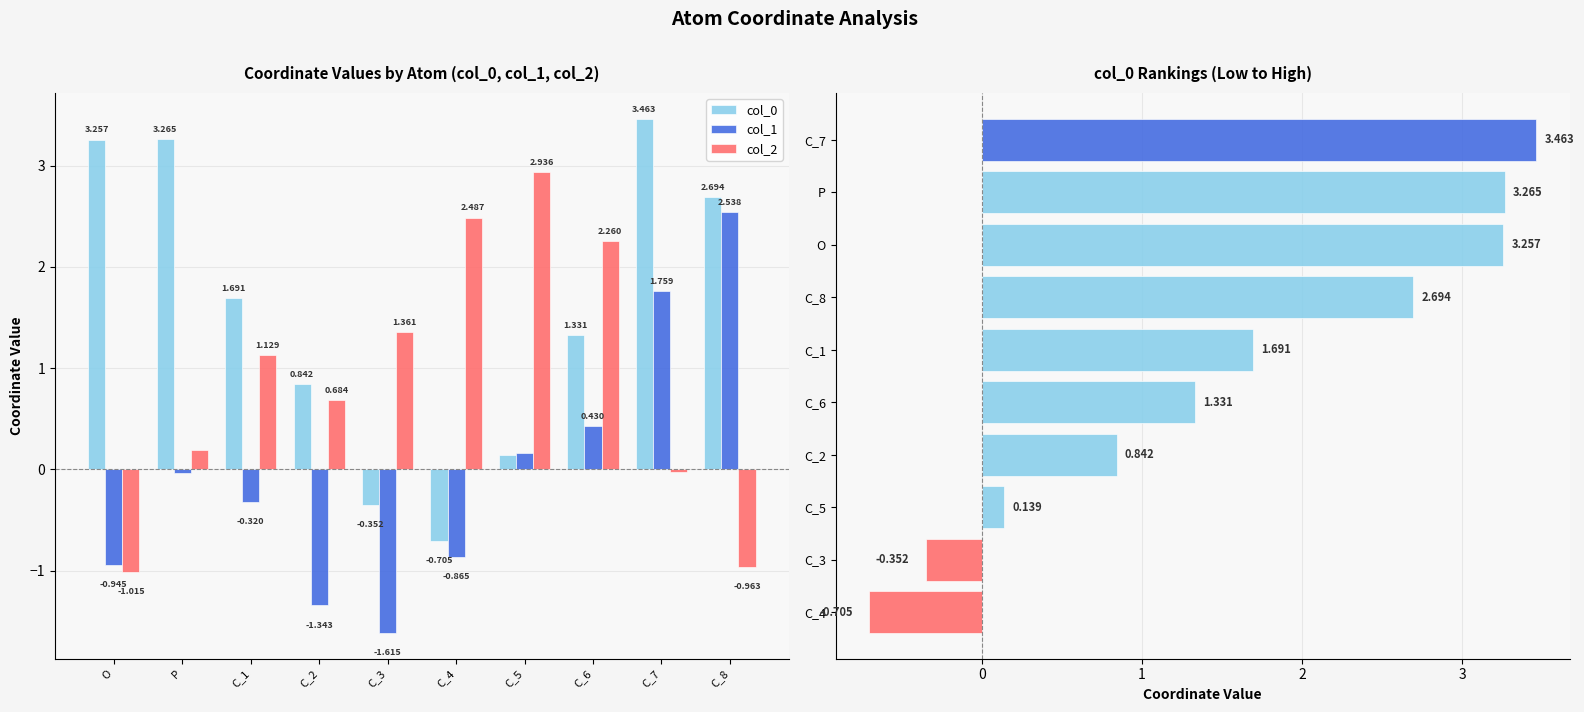

At how many categories does at least one series exceed 0?

10